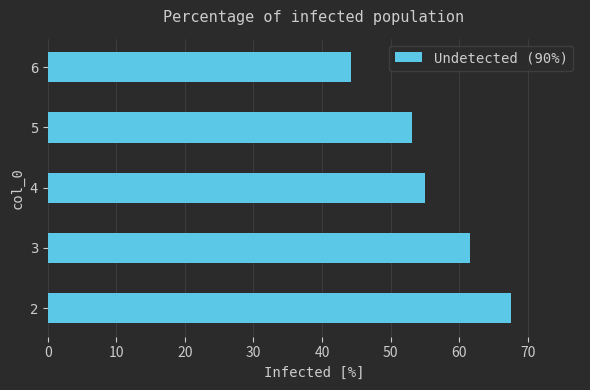

List the labels in order of value, smallest first.

6, 5, 4, 3, 2